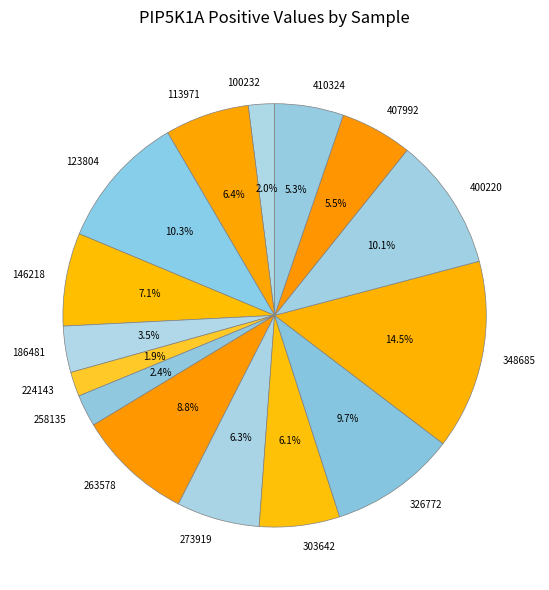

What is the largest slice in the pie chart?

348685